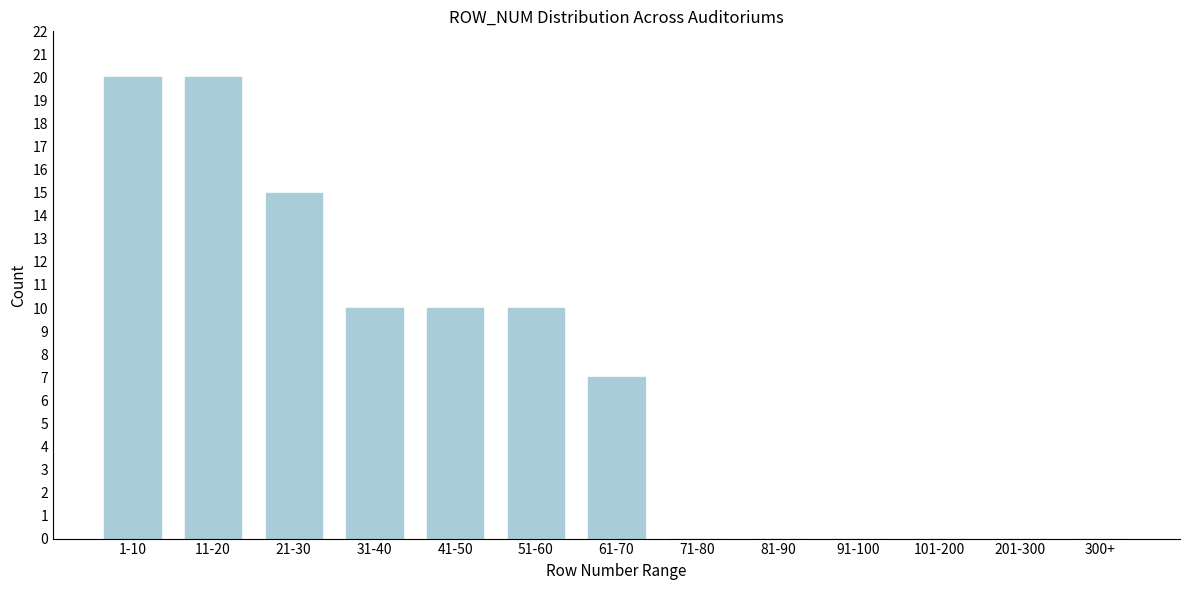

Reading left to right, list all the values displayed in this chart.

1-10=20	11-20=20	21-30=15	31-40=10	41-50=10	51-60=10	61-70=7	71-80=0	81-90=0	91-100=0	101-200=0	201-300=0	300+=0